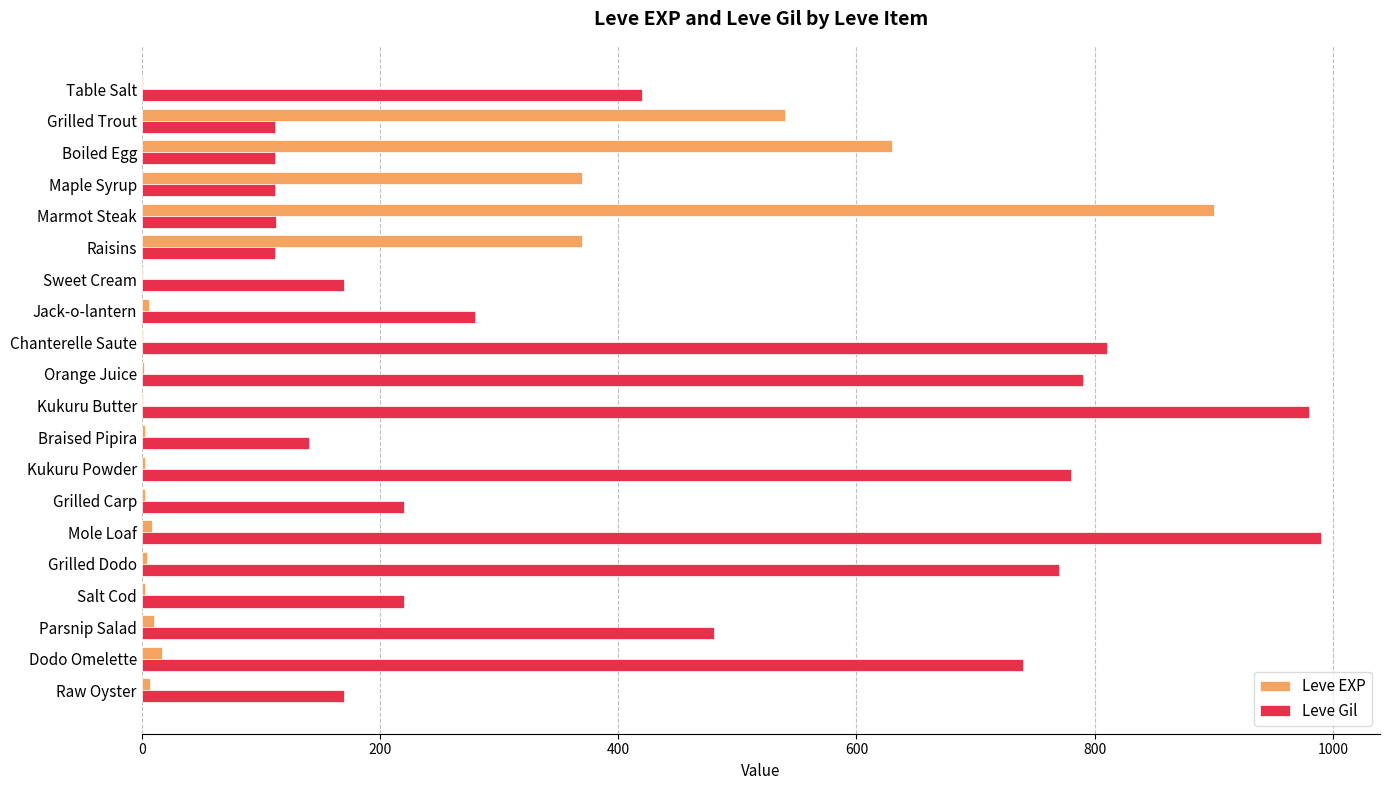

True or false: Leve Gil has a value of 112 at Maple Syrup.

True